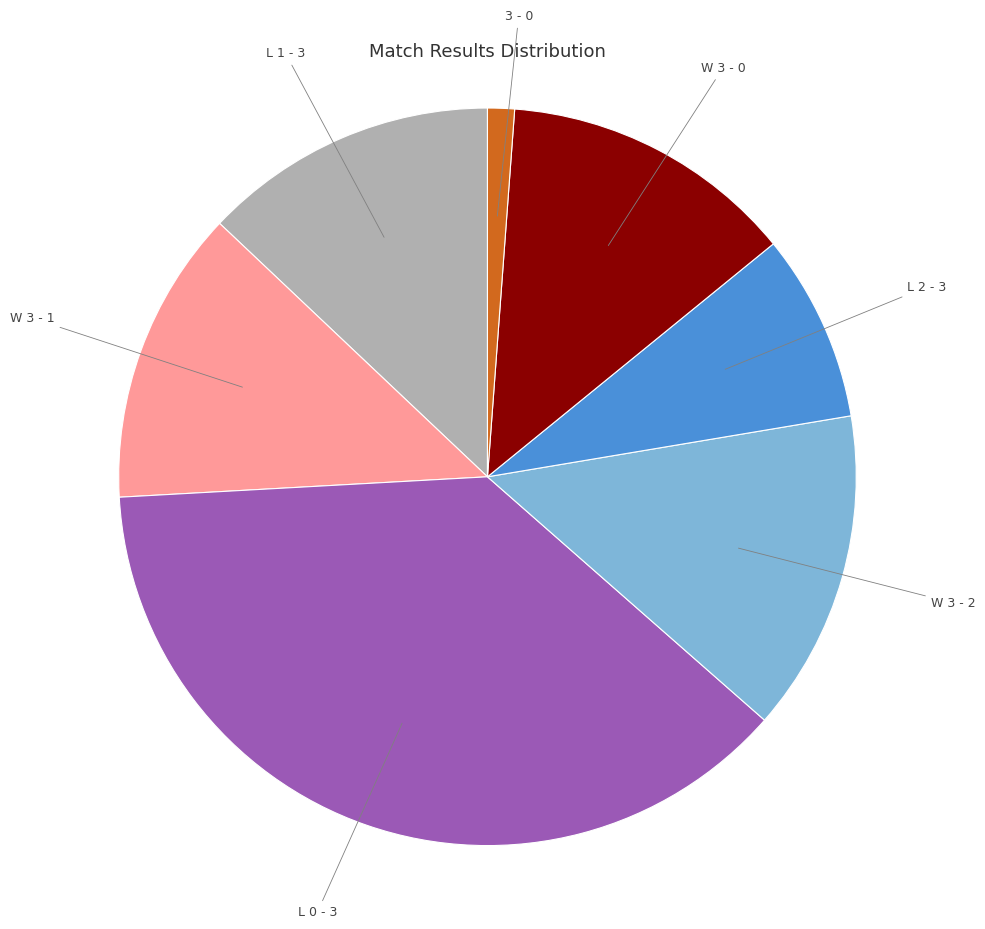

How many slices are in this pie chart?

7